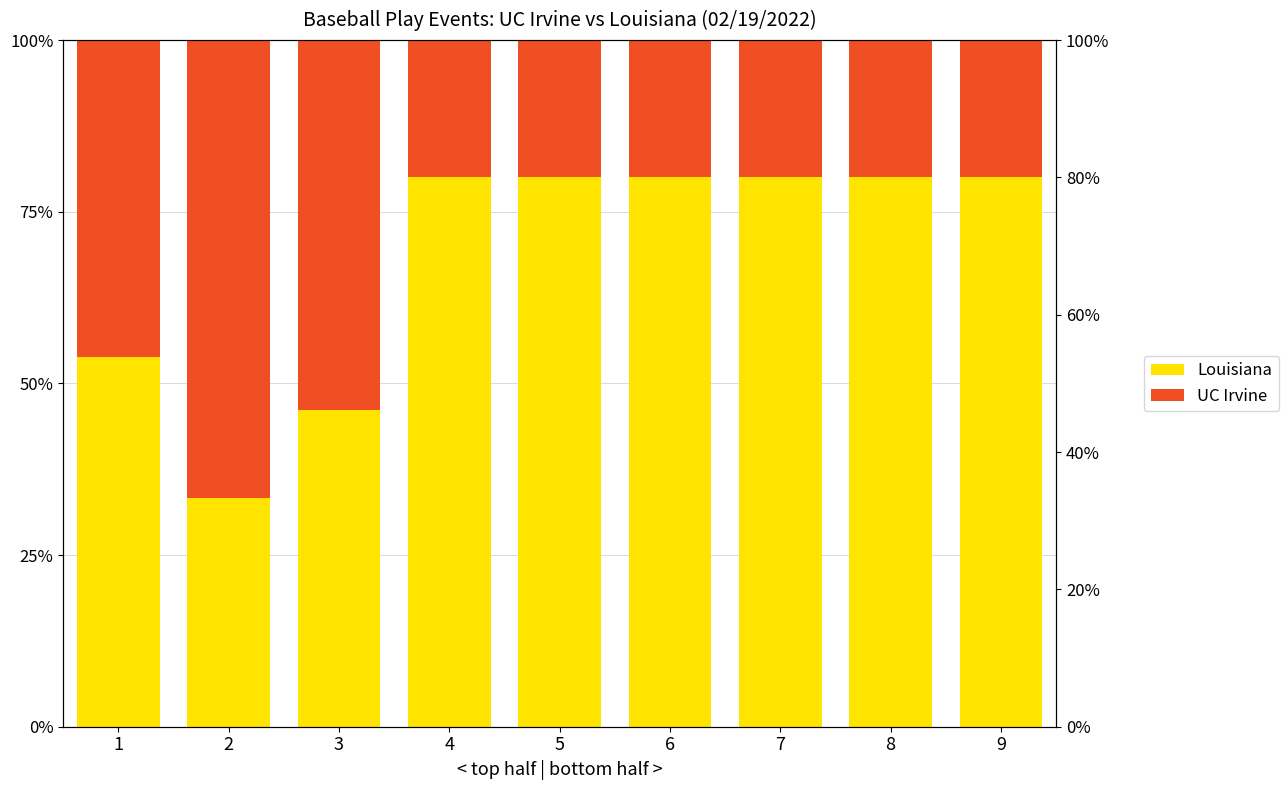

Rank the series by their maximum value, from lowest to highest.

UC Irvine, Louisiana